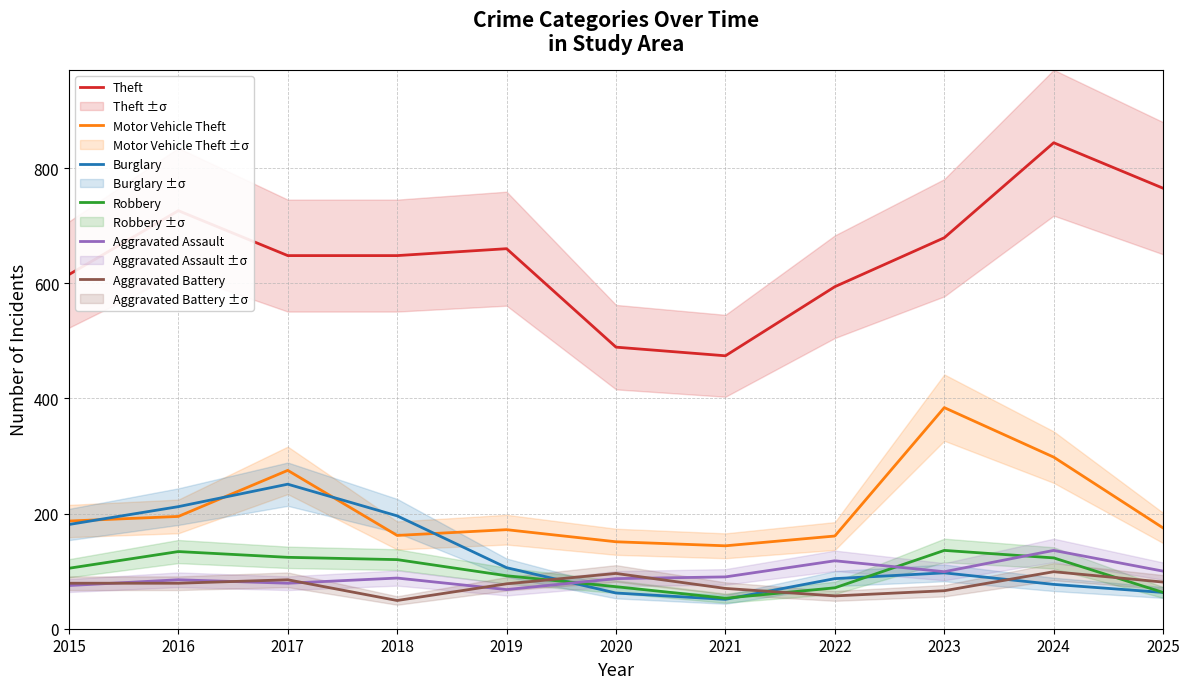

Reading right to left, transcribe all the data shown in this chart.

Theft: 2025=765	2024=844	2023=679	2022=594	2021=474	2020=489	2019=660	2018=648	2017=648	2016=726	2015=615
Motor Vehicle Theft: 2025=175	2024=298	2023=384	2022=161	2021=144	2020=151	2019=172	2018=162	2017=275	2016=195	2015=187
Burglary: 2025=63	2024=77	2023=97	2022=87	2021=51	2020=62	2019=106	2018=196	2017=251	2016=212	2015=181
Robbery: 2025=63	2024=123	2023=136	2022=71	2021=53	2020=73	2019=92	2018=120	2017=124	2016=134	2015=105
Aggravated Assault: 2025=100	2024=136	2023=99	2022=118	2021=90	2020=87	2019=68	2018=88	2017=79	2016=85	2015=75
Aggravated Battery: 2025=81	2024=99	2023=66	2022=57	2021=70	2020=96	2019=78	2018=49	2017=85	2016=79	2015=79